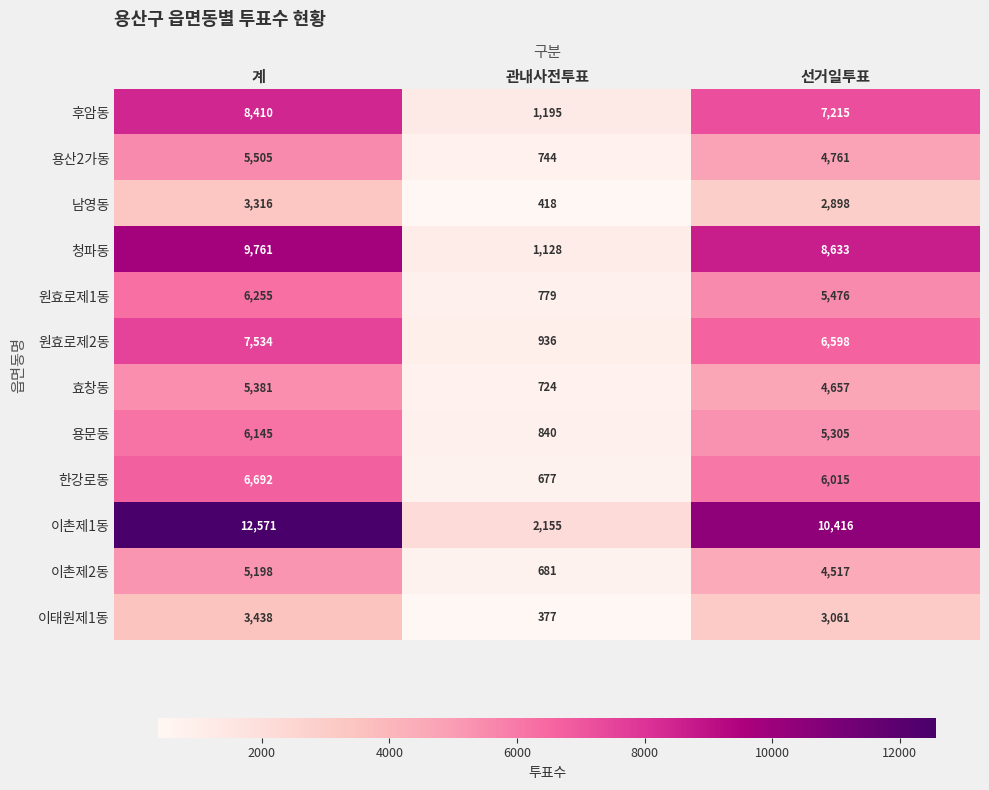

What is the sum of the 이촌제1동 values at 선거일투표 and 관내사전투표?

12571